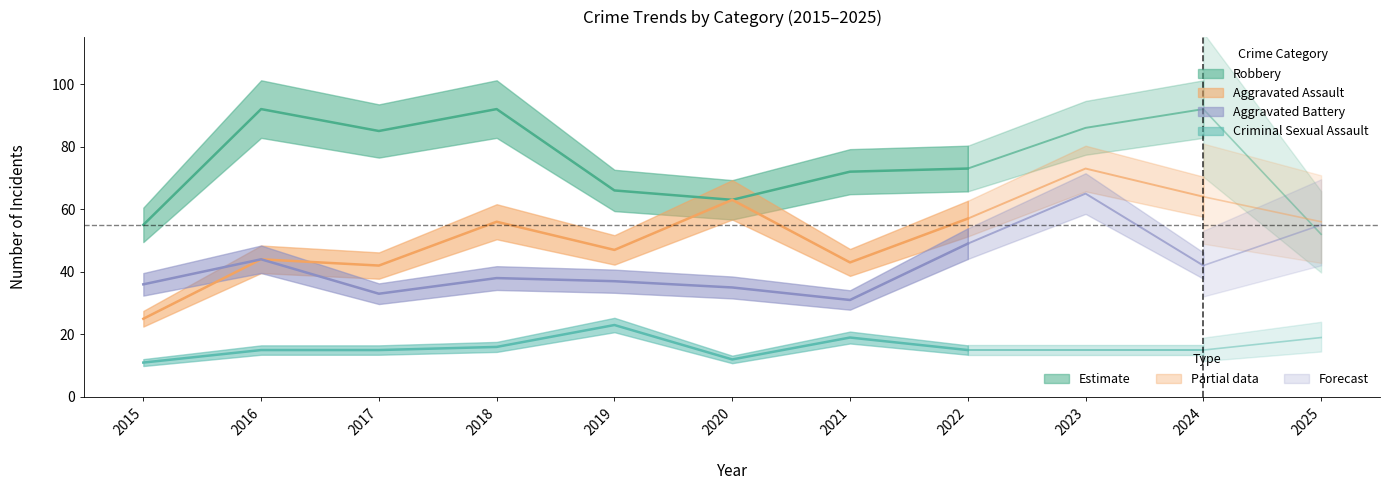

True or false: Aggravated Assault has more than 1 interior local peaks.

True